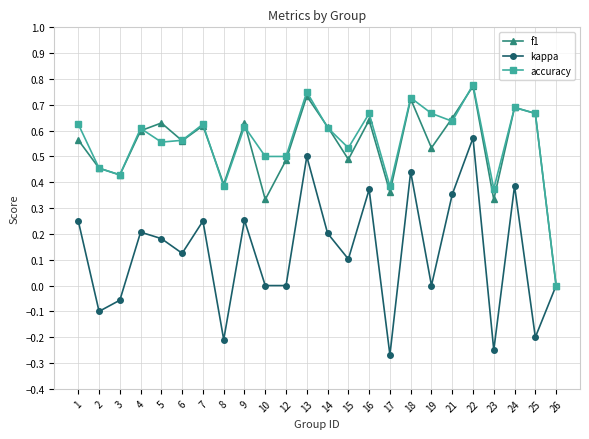

In accuracy, how many points are higher than both neighbors (excluding endpoints)?

8